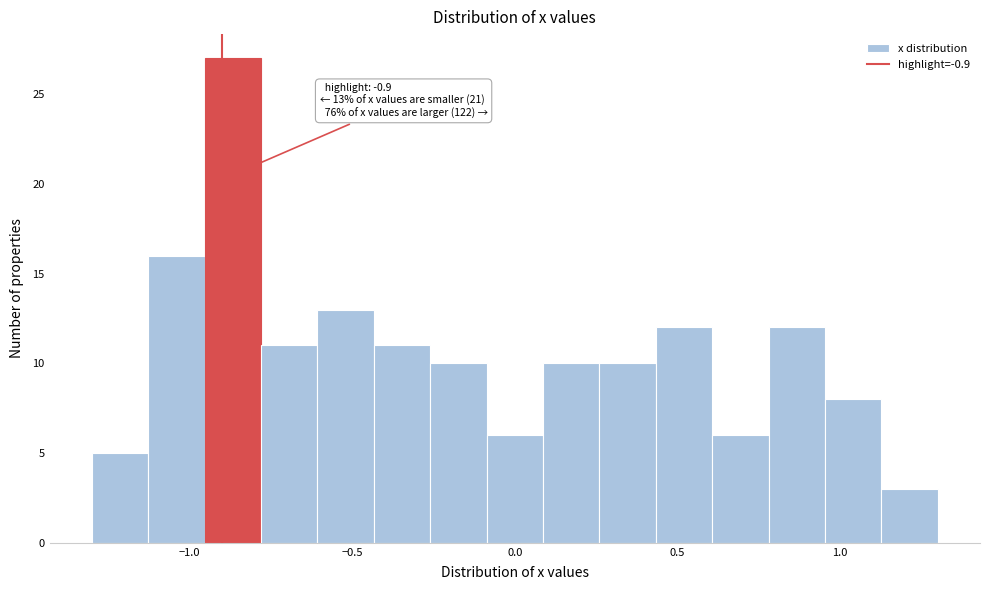

Read against the x-axis, roughly where is the centre of the tallest bar?

-0.85